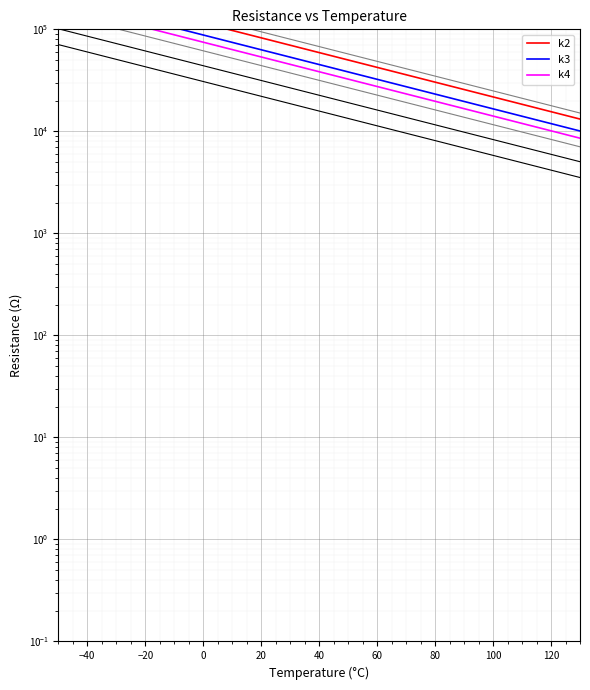

How many lines are shown in the chart?

3